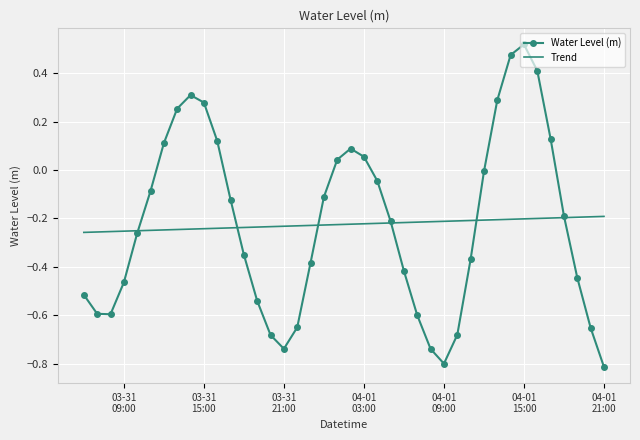

Which series has the widest spread of values?

Water Level (m)